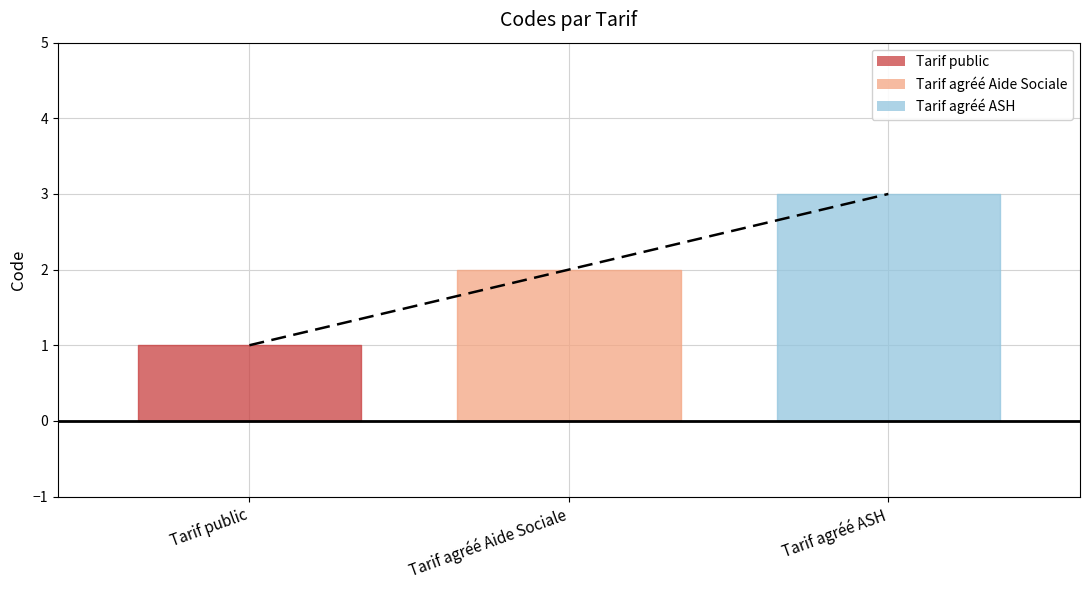

What position from the left is Tarif agréé ASH?

3